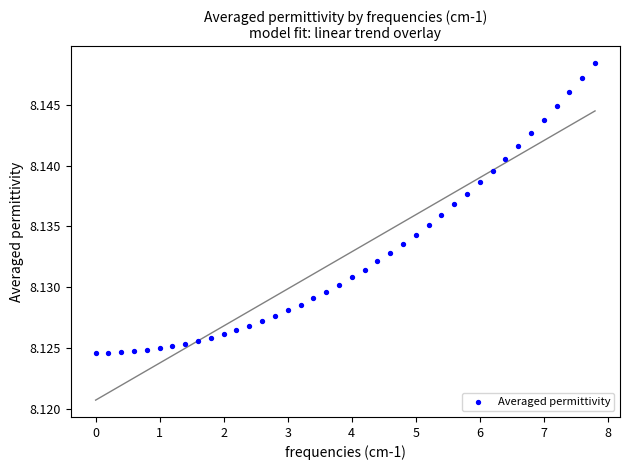

What is the range of X values (max minus min)?

7.8